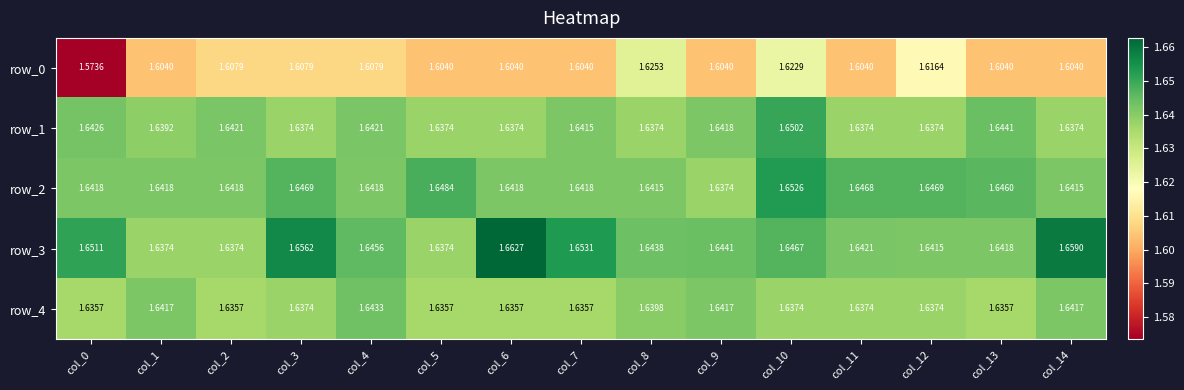

How many row_3 values are between 1 and 2?

15